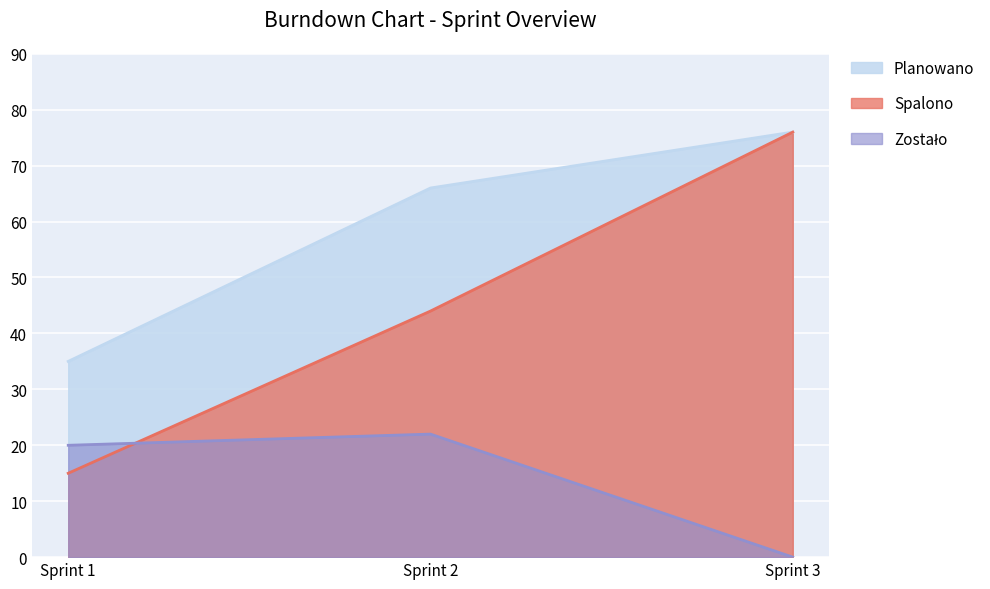

Between Sprint 1 and Sprint 3, which series saw the biggest shift?

Spalono